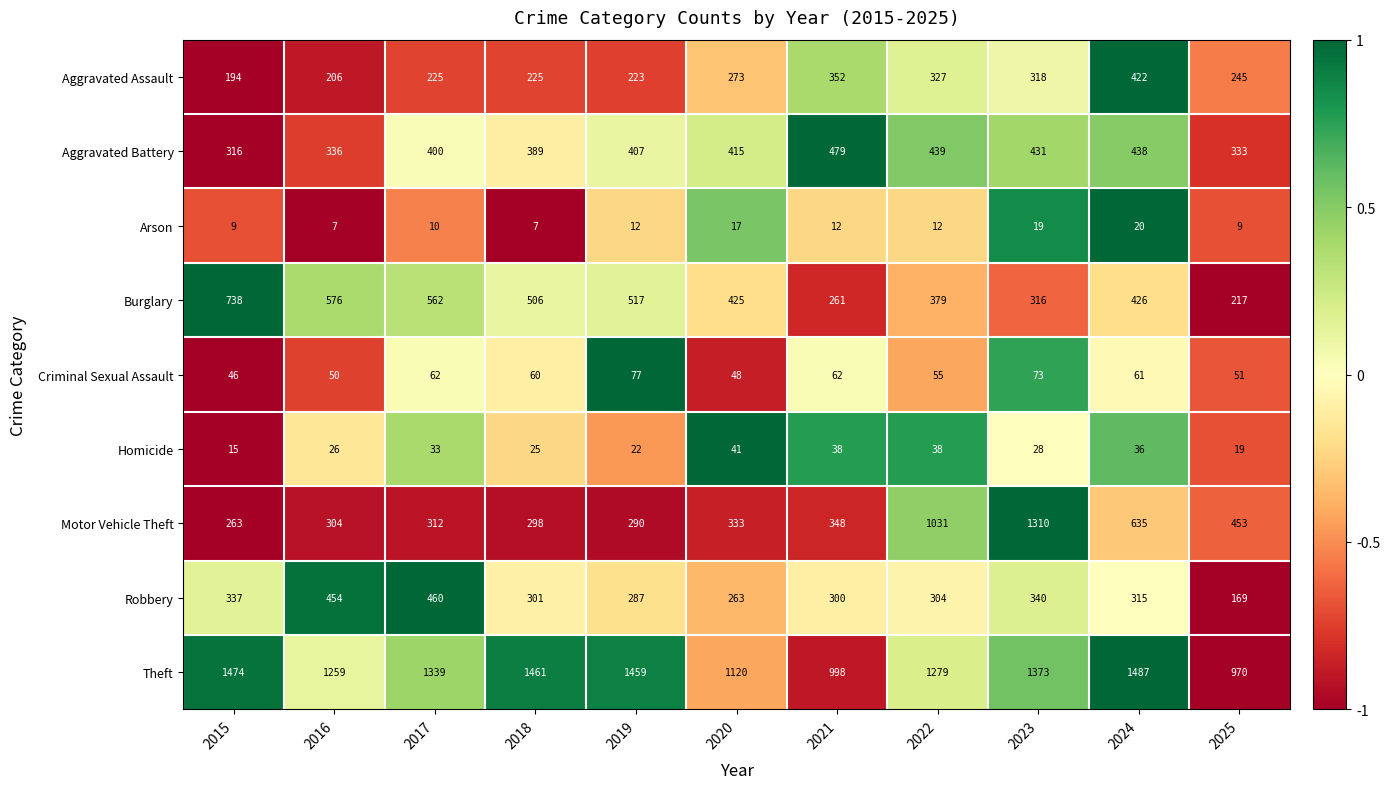

How many data points in Criminal Sexual Assault are less than 60?

5